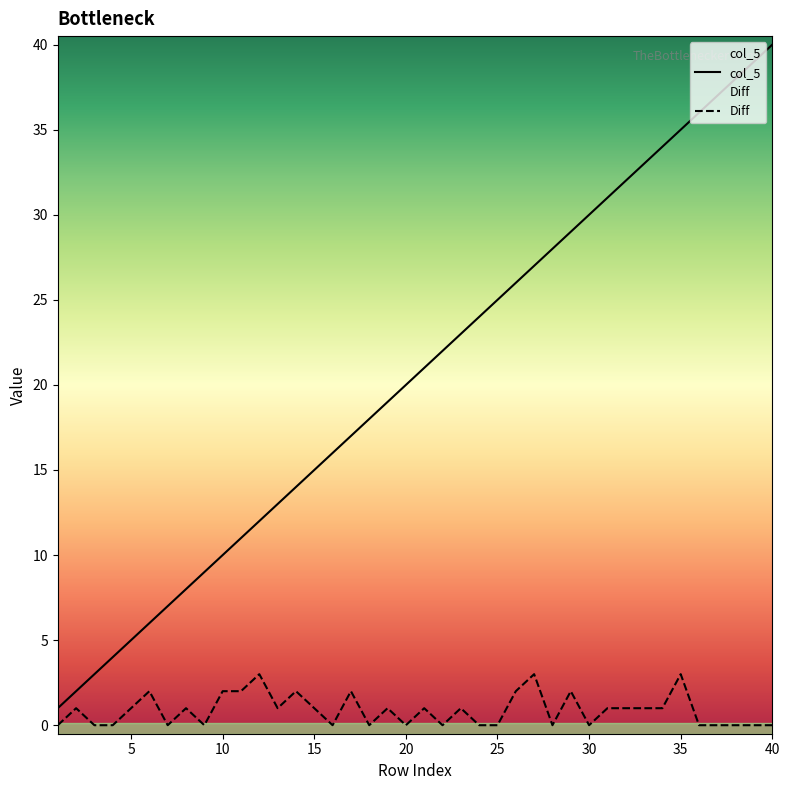

Rank the series by their maximum value, from lowest to highest.

Diff, col_5